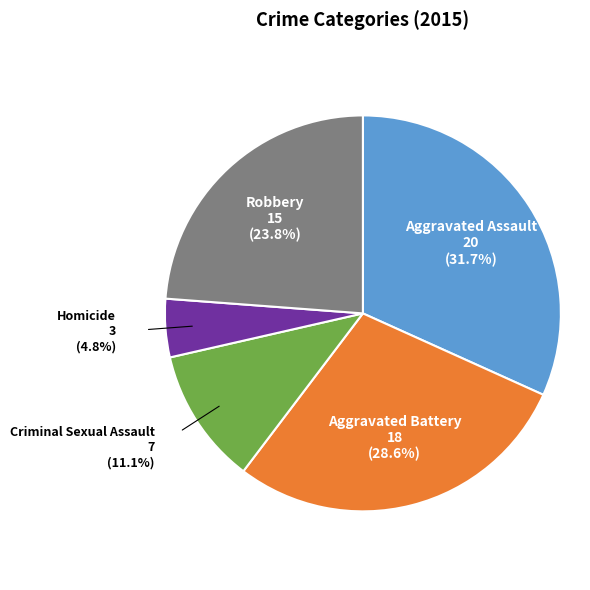

Is there any slice that represents more than half of the pie?

No